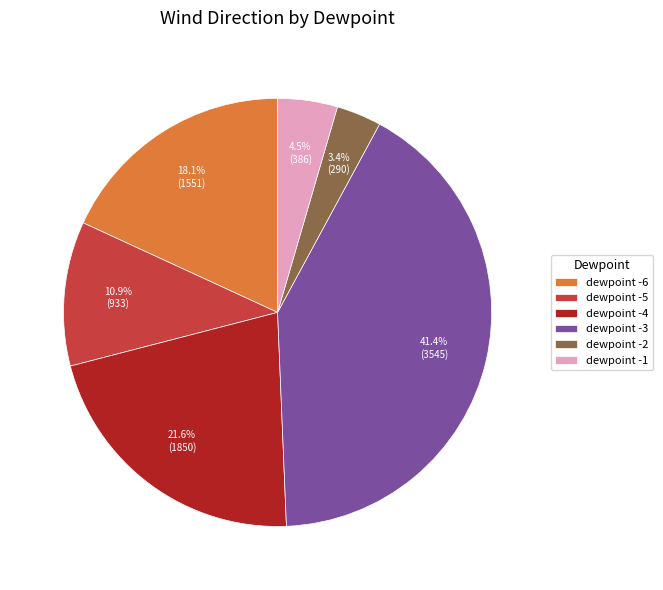

Do dewpoint -3 and dewpoint -1 together represent more than half of the pie?

No